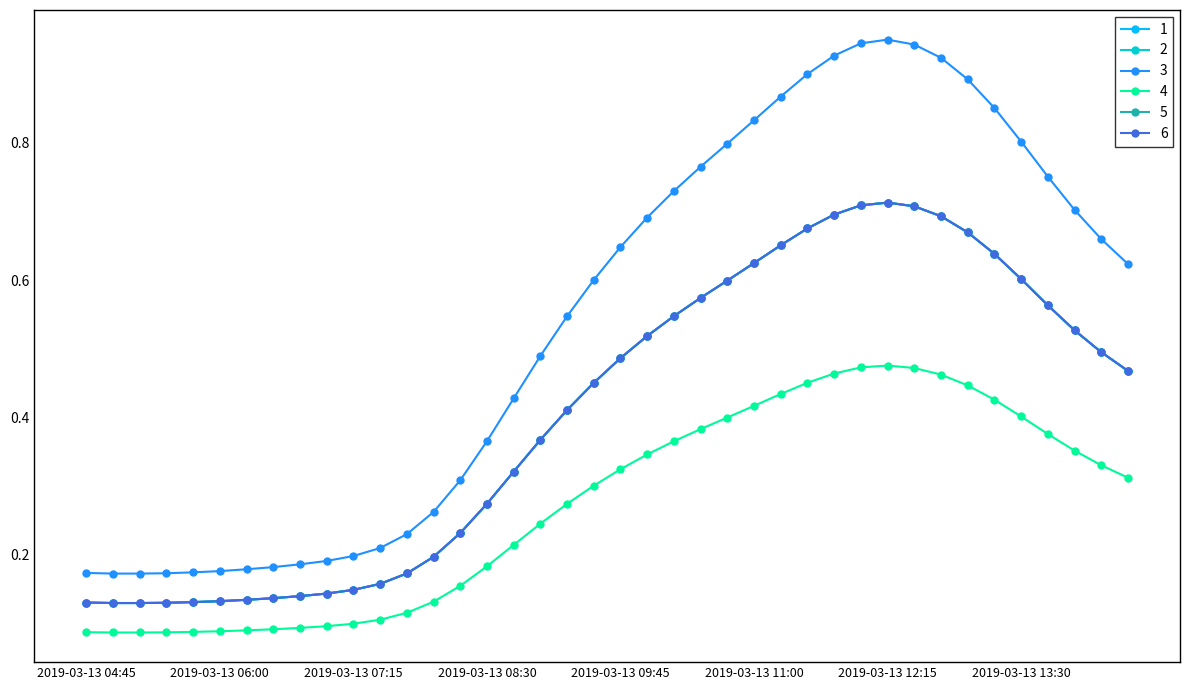

What is the minimum value shown in the chart?

0.1